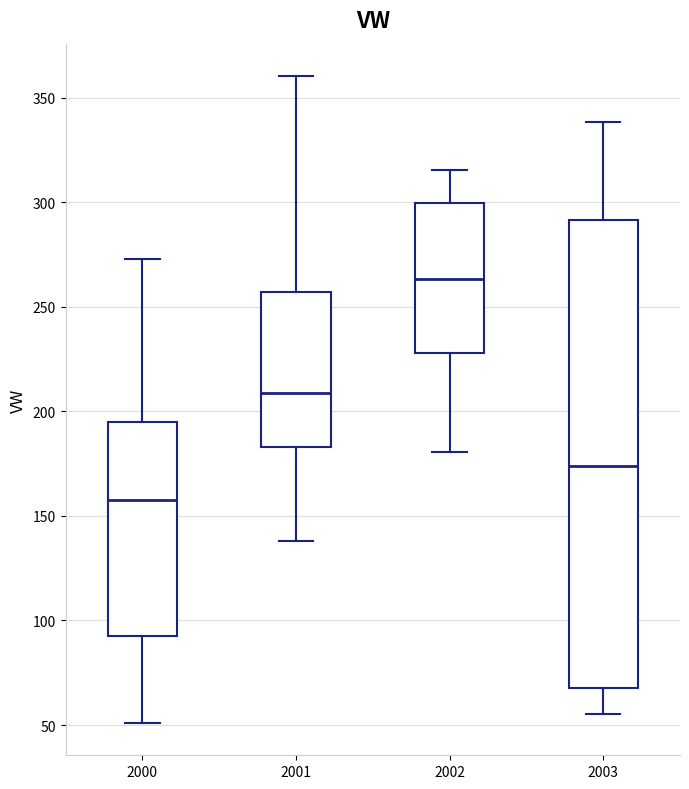

Where does the lower whisker of the box at x = 2001 end on the y-axis? The values are not printed on the chart, so give them approximately, as read against the axis.

140